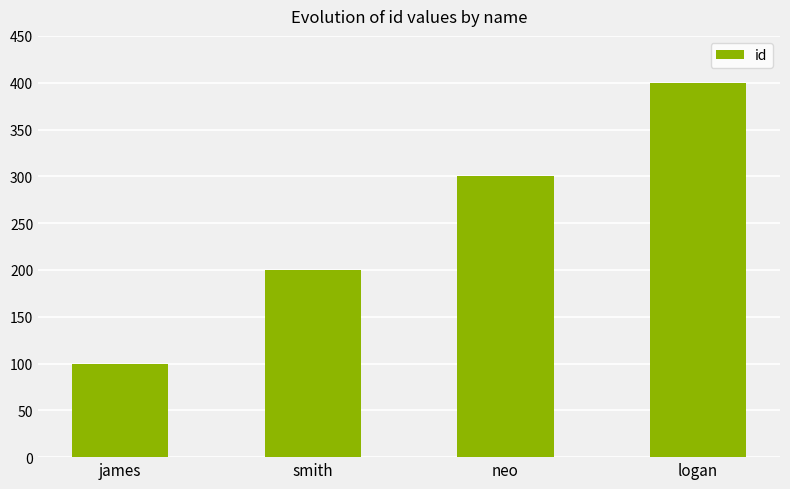

List the labels in order of value, largest first.

logan, neo, smith, james